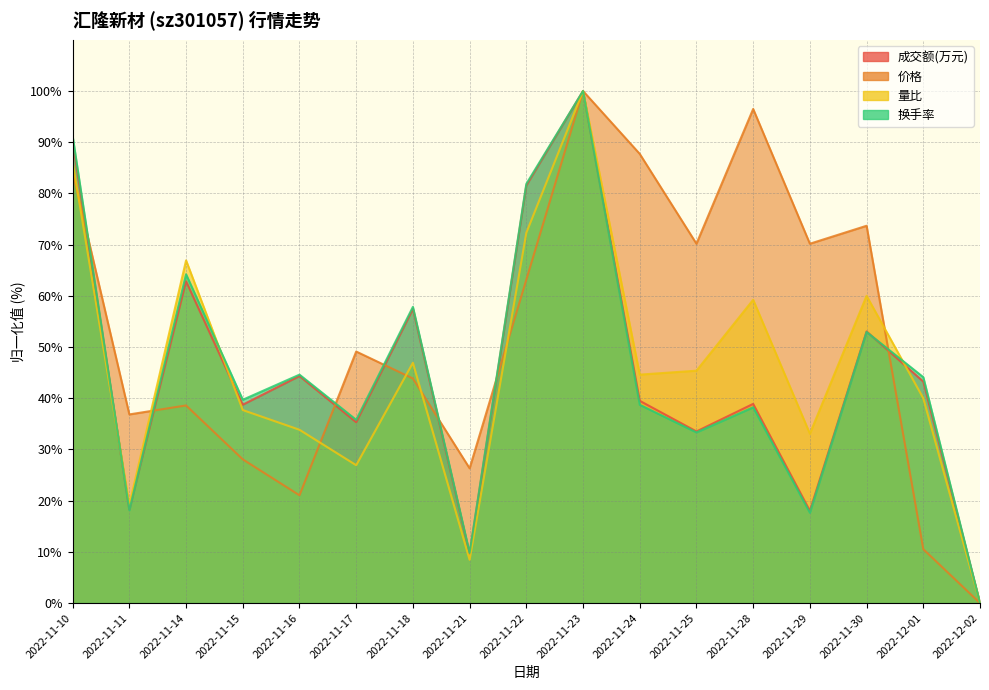

Rank the series by their maximum value, from lowest to highest.

成交额(万元), 价格, 量比, 换手率